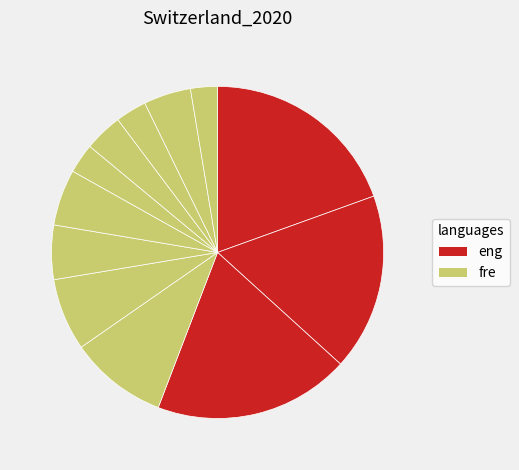

To the nearest percent, what is the average slice percentage?

8%